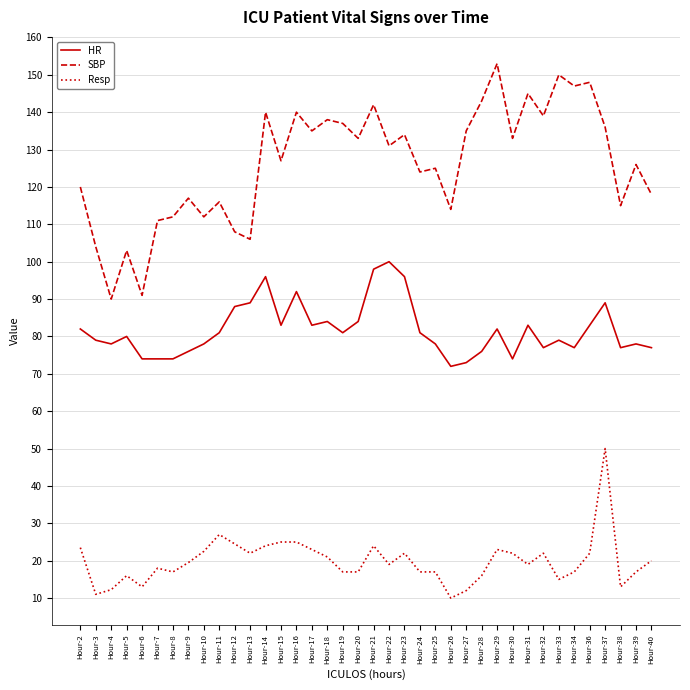

Rank the series at Hour-6 from highest to lowest value.

SBP, HR, Resp